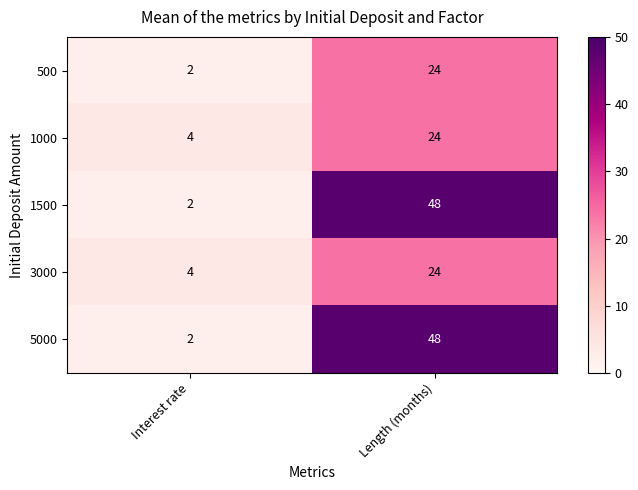

At how many categories does at least one series exceed 26?

1